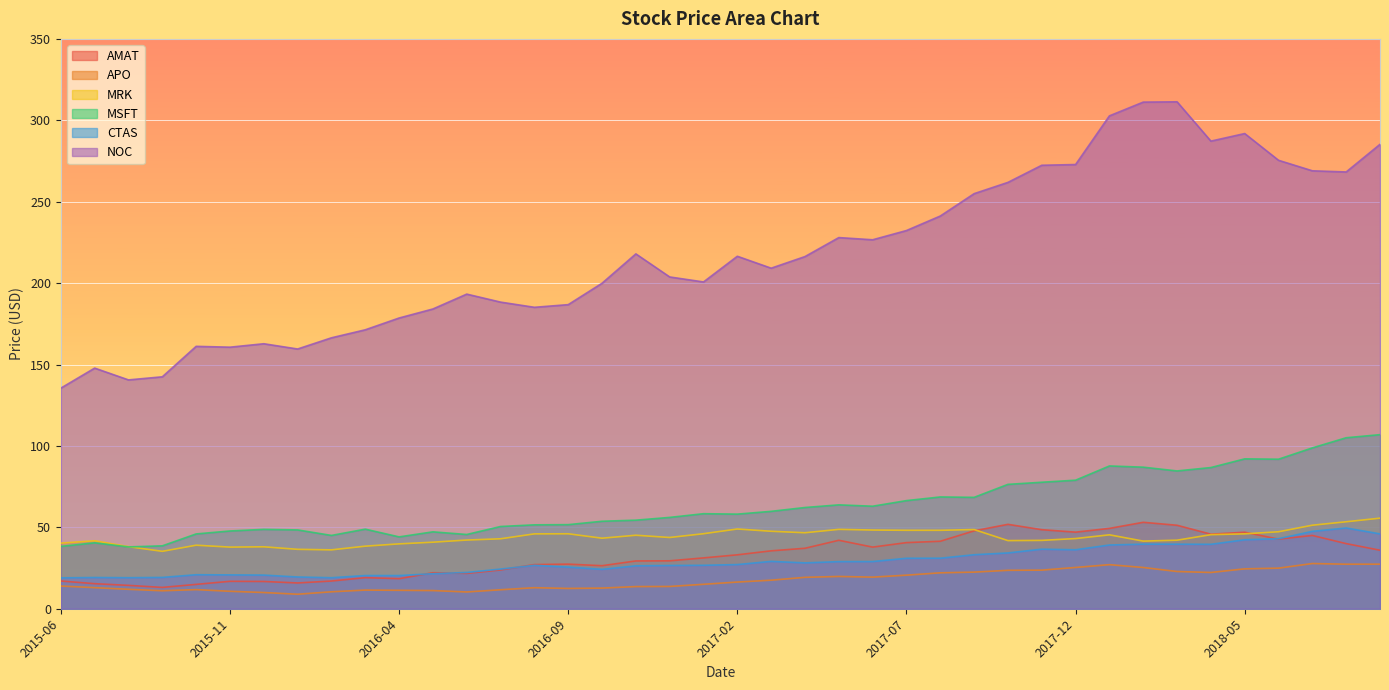

Reading right to left, extract all data points from this chart.

AMAT: 2018-09=35.9	2018-08=40.0	2018-07=45.0	2018-06=42.8	2018-05=47.0	2018-04=45.8	2018-03=51.3	2018-02=53.1	2018-01=49.4	2017-12=47.0	2017-11=48.6	2017-10=51.8	2017-09=47.9	2017-08=41.5	2017-07=40.6	2017-06=37.9	2017-05=42.0	2017-04=37.1	2017-03=35.6	2017-02=33.1	2017-01=31.2	2016-12=29.4	2016-11=29.4	2016-10=26.4	2016-09=27.4	2016-08=27.1	2016-07=23.8	2016-06=21.7	2016-05=22.1	2016-04=18.5	2016-03=19.1	2016-02=17.0	2016-01=15.8	2015-12=16.8	2015-11=16.8	2015-10=15.0	2015-09=13.1	2015-08=14.3	2015-07=15.4	2015-06=17.0
APO: 2018-09=27.4	2018-08=27.4	2018-07=27.8	2018-06=24.9	2018-05=24.5	2018-04=22.3	2018-03=22.9	2018-02=25.3	2018-01=27.1	2017-12=25.4	2017-11=23.7	2017-10=23.6	2017-09=22.5	2017-08=22.1	2017-07=20.6	2017-06=19.4	2017-05=19.8	2017-04=19.3	2017-03=17.5	2017-02=16.4	2017-01=15.0	2016-12=13.7	2016-11=13.6	2016-10=12.7	2016-09=12.5	2016-08=12.9	2016-07=11.7	2016-06=10.3	2016-05=11.2	2016-04=11.3	2016-03=11.5	2016-02=10.4	2016-01=8.9	2015-12=10.0	2015-11=10.7	2015-10=11.7	2015-09=11.0	2015-08=11.9	2015-07=12.9	2015-06=13.9
MRK: 2018-09=55.6	2018-08=53.4	2018-07=51.3	2018-06=47.3	2018-05=46.0	2018-04=45.5	2018-03=42.1	2018-02=41.5	2018-01=45.4	2017-12=43.1	2017-11=42.0	2017-10=41.9	2017-09=48.6	2017-08=48.2	2017-07=48.2	2017-06=48.3	2017-05=48.8	2017-04=46.7	2017-03=47.6	2017-02=49.0	2017-01=46.1	2016-12=43.8	2016-11=45.1	2016-10=43.3	2016-09=46.0	2016-08=46.0	2016-07=43.0	2016-06=42.2	2016-05=40.9	2016-04=39.8	2016-03=38.4	2016-02=36.2	2016-01=36.5	2015-12=38.0	2015-11=37.9	2015-10=39.0	2015-09=35.3	2015-08=38.1	2015-07=41.7	2015-06=40.3
MSFT: 2018-09=106.9	2018-08=105.0	2018-07=98.8	2018-06=91.8	2018-05=92.0	2018-04=86.7	2018-03=84.6	2018-02=87.0	2018-01=87.7	2017-12=79.0	2017-11=77.7	2017-10=76.4	2017-09=68.4	2017-08=68.7	2017-07=66.4	2017-06=63.0	2017-05=63.8	2017-04=62.2	2017-03=59.8	2017-02=58.1	2017-01=58.4	2016-12=56.1	2016-11=54.4	2016-10=53.7	2016-09=51.6	2016-08=51.5	2016-07=50.5	2016-06=45.6	2016-05=47.2	2016-04=44.1	2016-03=48.9	2016-02=45.0	2016-01=48.4	2015-12=48.8	2015-11=47.8	2015-10=45.9	2015-09=38.6	2015-08=38.0	2015-07=40.5	2015-06=38.3
CTAS: 2018-09=46.0	2018-08=49.6	2018-07=47.5	2018-06=43.0	2018-05=42.4	2018-04=39.6	2018-03=39.6	2018-02=39.7	2018-01=39.1	2017-12=36.2	2017-11=36.6	2017-10=34.3	2017-09=33.2	2017-08=31.0	2017-07=31.0	2017-06=29.0	2017-05=28.9	2017-04=28.2	2017-03=29.1	2017-02=27.1	2017-01=26.7	2016-12=26.6	2016-11=26.4	2016-10=24.2	2016-09=25.6	2016-08=26.7	2016-07=24.4	2016-06=22.3	2016-05=21.5	2016-04=20.4	2016-03=20.4	2016-02=19.1	2016-01=19.5	2015-12=20.7	2015-11=20.8	2015-10=20.9	2015-09=19.2	2015-08=19.1	2015-07=19.2	2015-06=19.0
NOC: 2018-09=285.2	2018-08=268.3	2018-07=269.0	2018-06=275.4	2018-05=291.9	2018-04=287.2	2018-03=311.4	2018-02=311.2	2018-01=302.7	2017-12=272.8	2017-11=272.4	2017-10=261.9	2017-09=254.9	2017-08=241.2	2017-07=232.3	2017-06=226.6	2017-05=228.0	2017-04=216.3	2017-03=209.2	2017-02=216.5	2017-01=200.7	2016-12=203.8	2016-11=217.9	2016-10=199.9	2016-09=186.8	2016-08=185.1	2016-07=188.3	2016-06=193.2	2016-05=184.1	2016-04=178.6	2016-03=171.3	2016-02=166.4	2016-01=159.5	2015-12=162.8	2015-11=160.7	2015-10=161.2	2015-09=142.4	2015-08=140.6	2015-07=147.8	2015-06=135.5